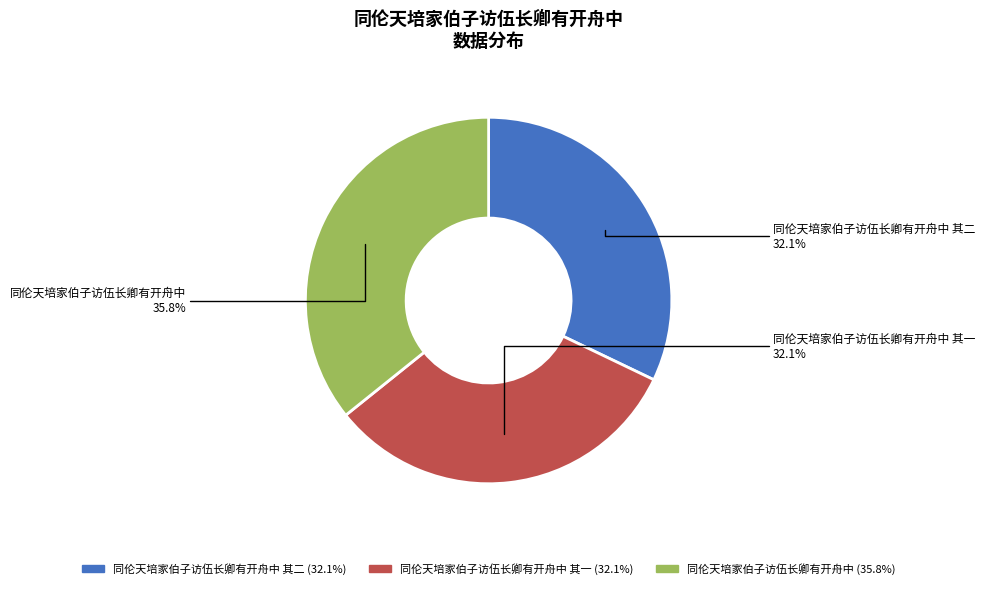

What portion of the pie excludes 同伦天培家伯子访伍长卿有开舟中 其一?

67.9%